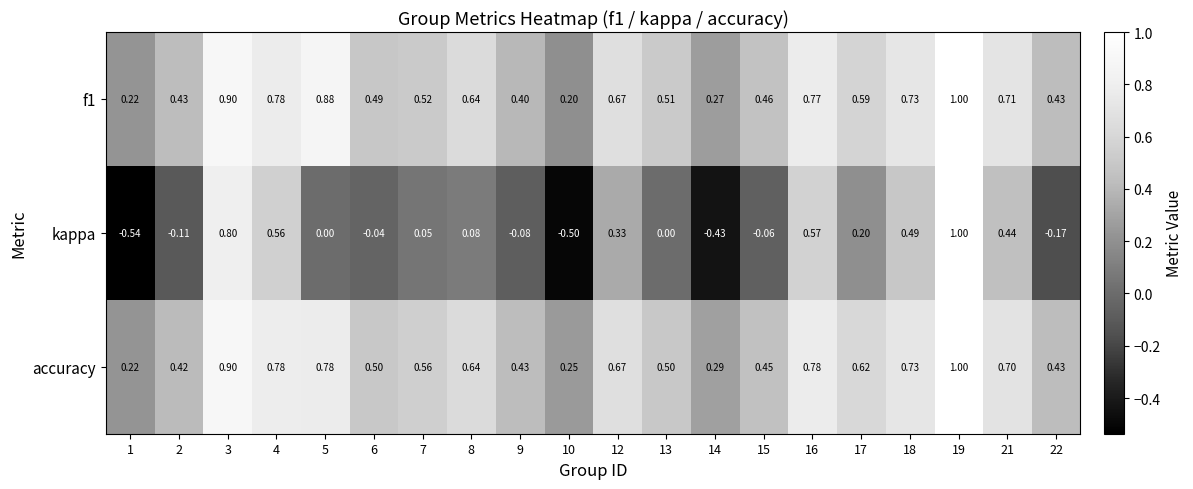

Is the value of f1 at 10 greater than the value of accuracy at 1?

No